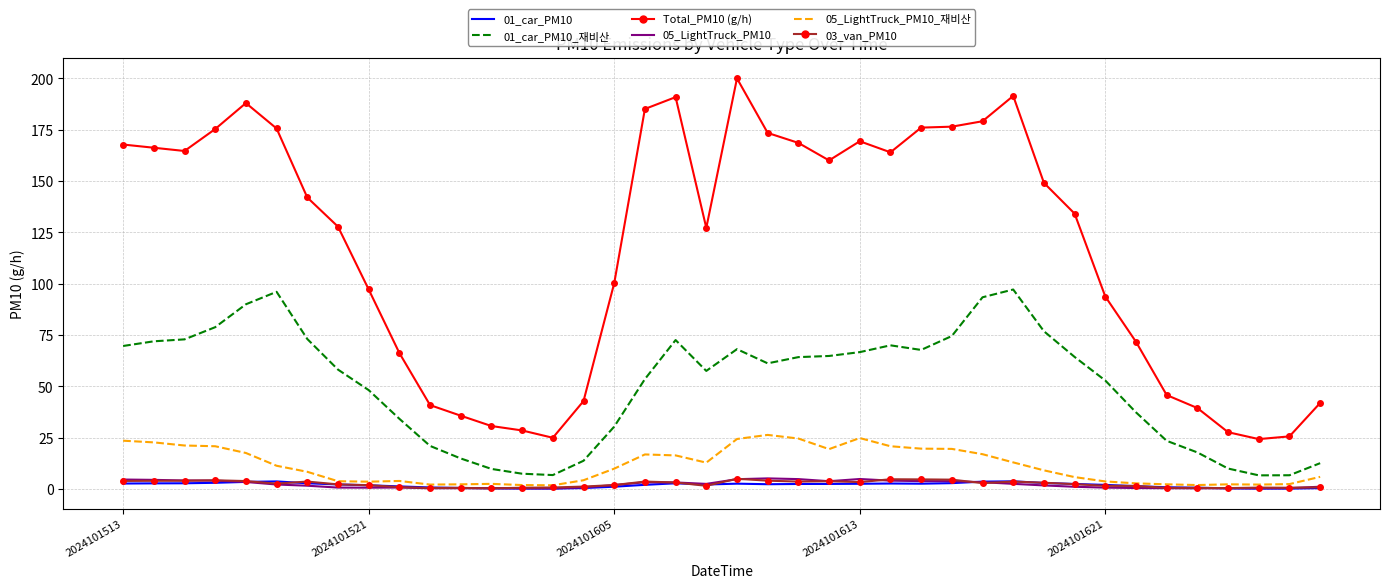

Which series has the widest spread of values?

Total_PM10 (g/h)